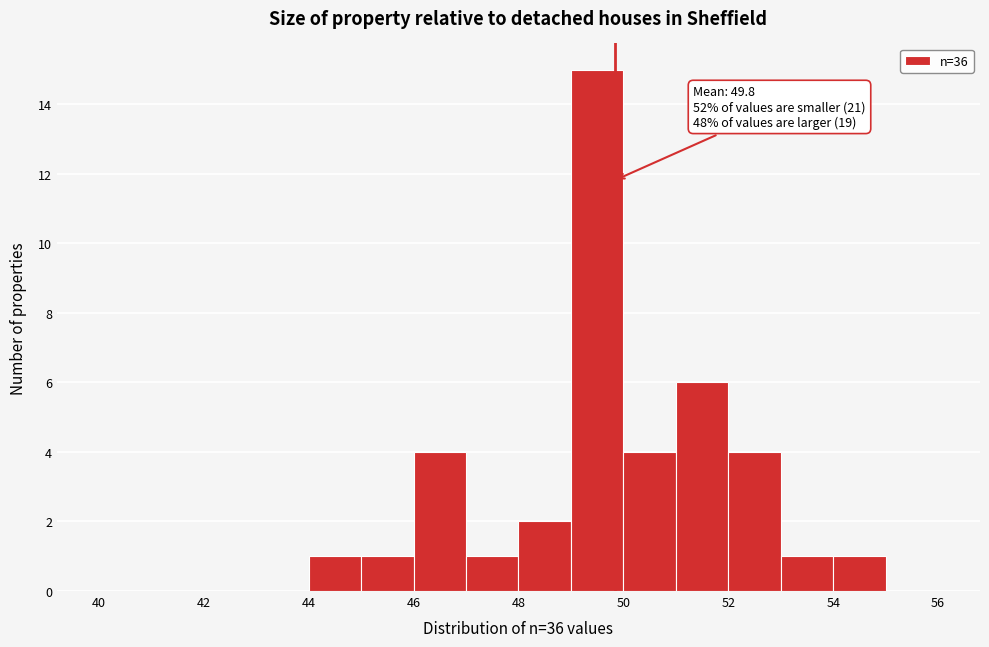

Over which range of the x-axis is the bar tallest?

49 to 50